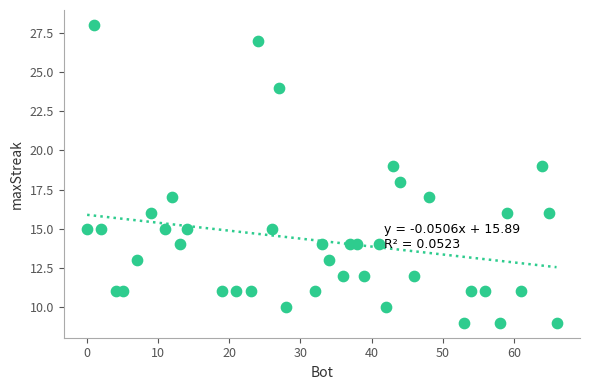

What is the range of Y values (max minus min)?

19